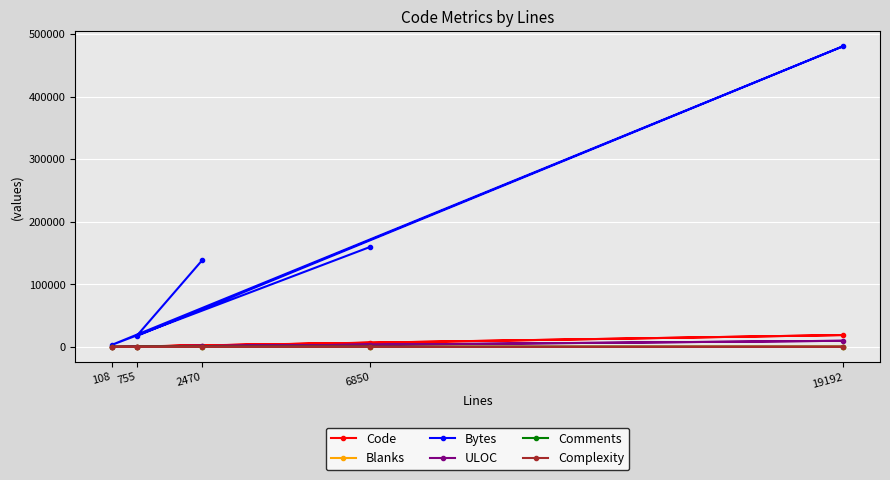

What value does the Code series have at 755?

632